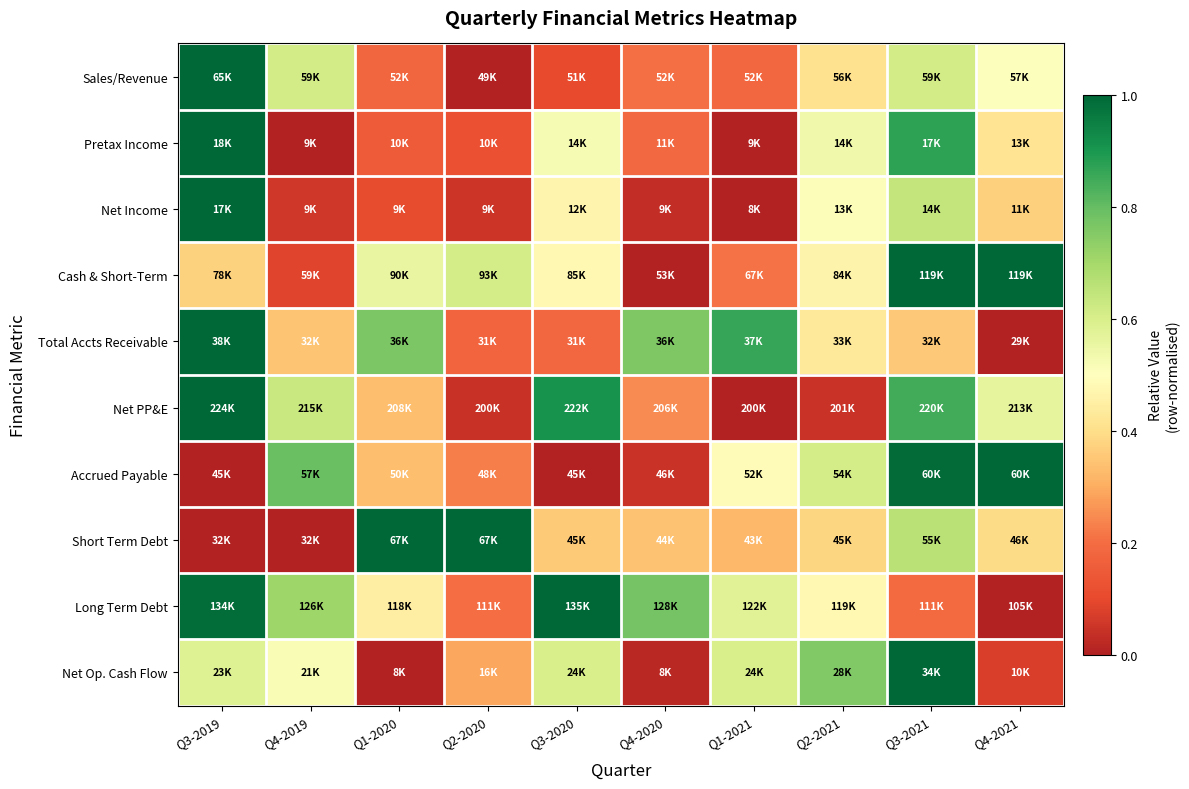

How many data points does each series have?

10